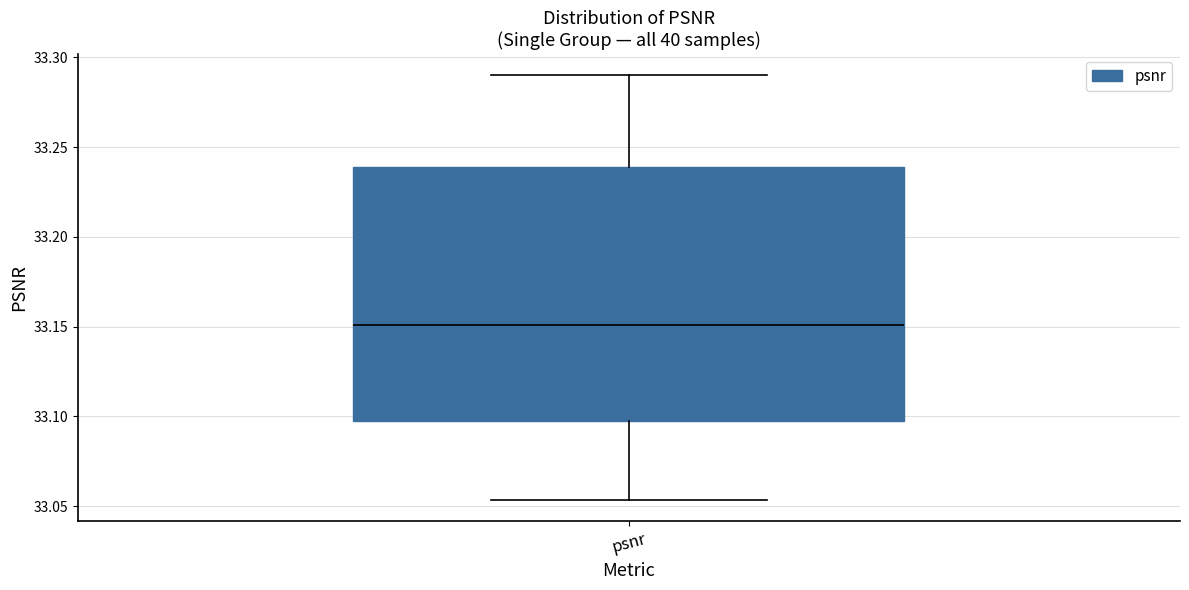

Read this box plot against the y-axis: the position of the median line, the range covered by the box, and the ends of both whiskers. The values are not printed on the chart, so give them approximately, as read against the axis.

median 33.150, box 33.095 to 33.240, whiskers 33.055 to 33.290